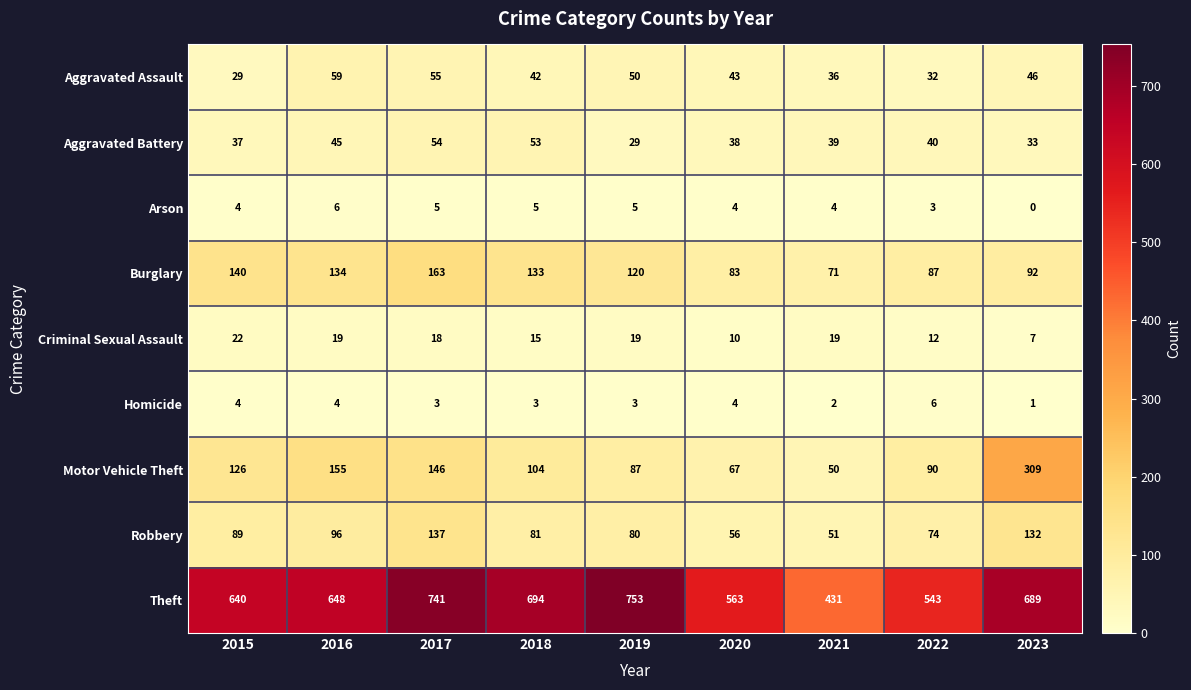

Which series has the largest range (max minus min)?

Theft